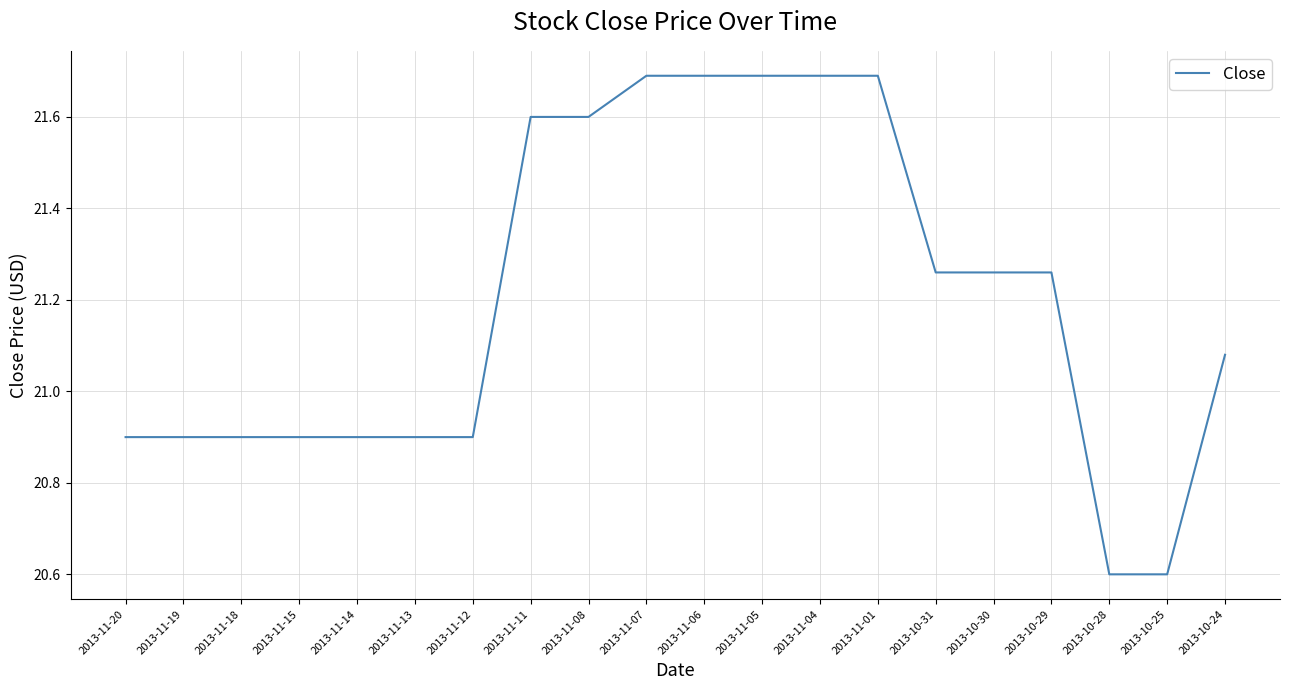

What position from the right is 2013-11-04?

8